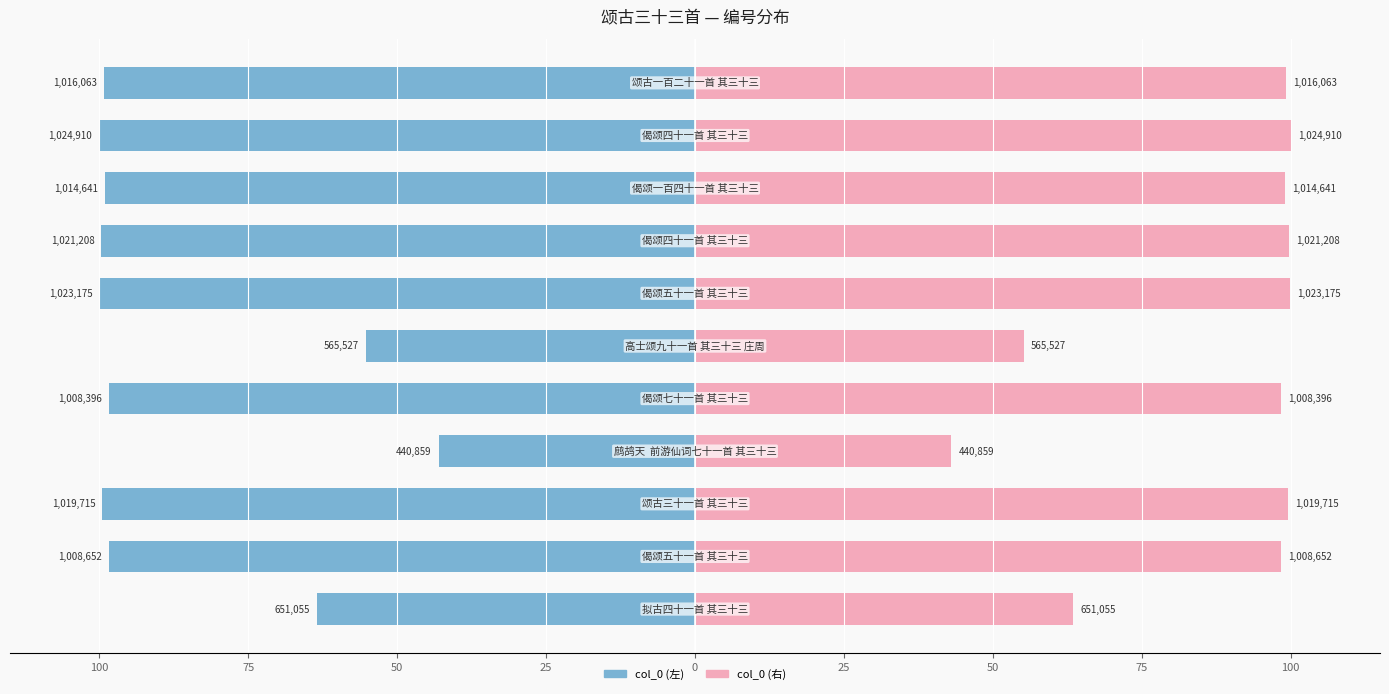

List the series in order of their overall mean, highest first.

col_0 (右), col_0 (左)